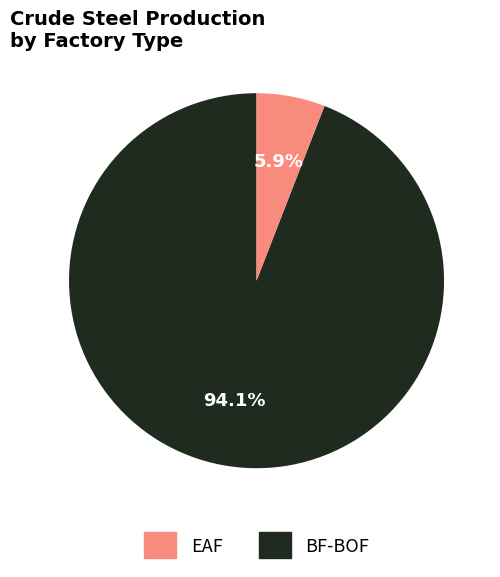

Is there any slice that represents more than half of the pie?

Yes